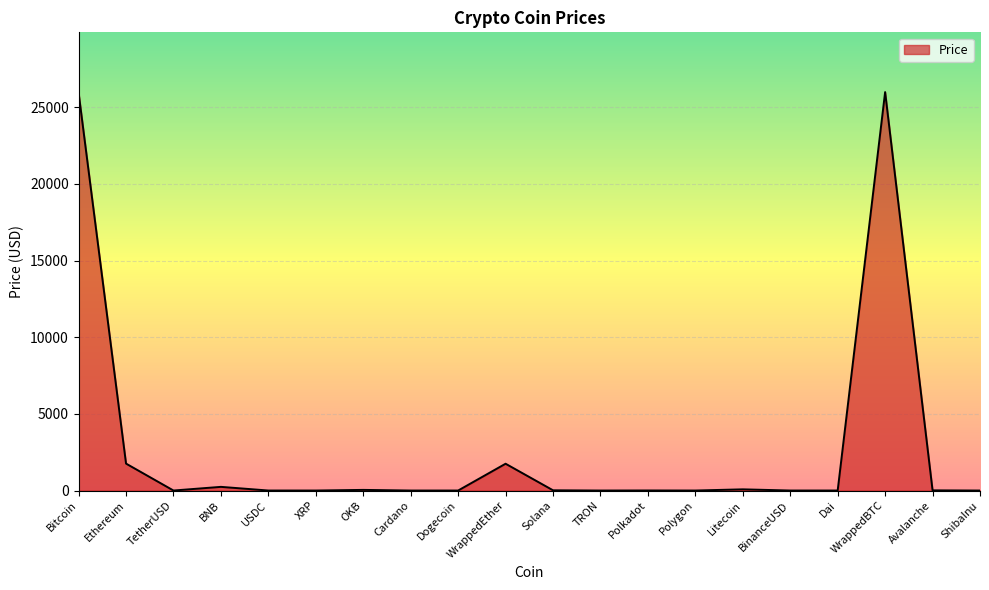

At which label is the value closest to 12994?

Ethereum